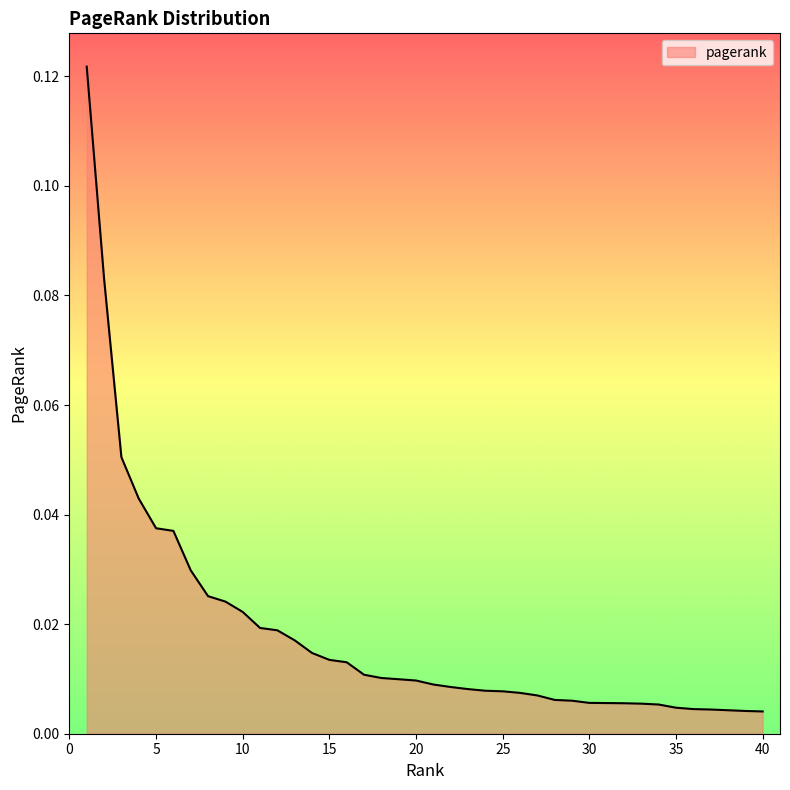

Is this an area chart (filled region under the line)?

Yes